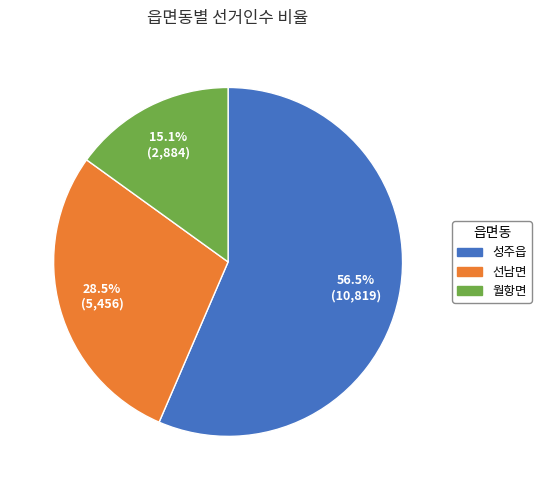

Rank the categories by value from lowest to highest.

월항면, 선남면, 성주읍